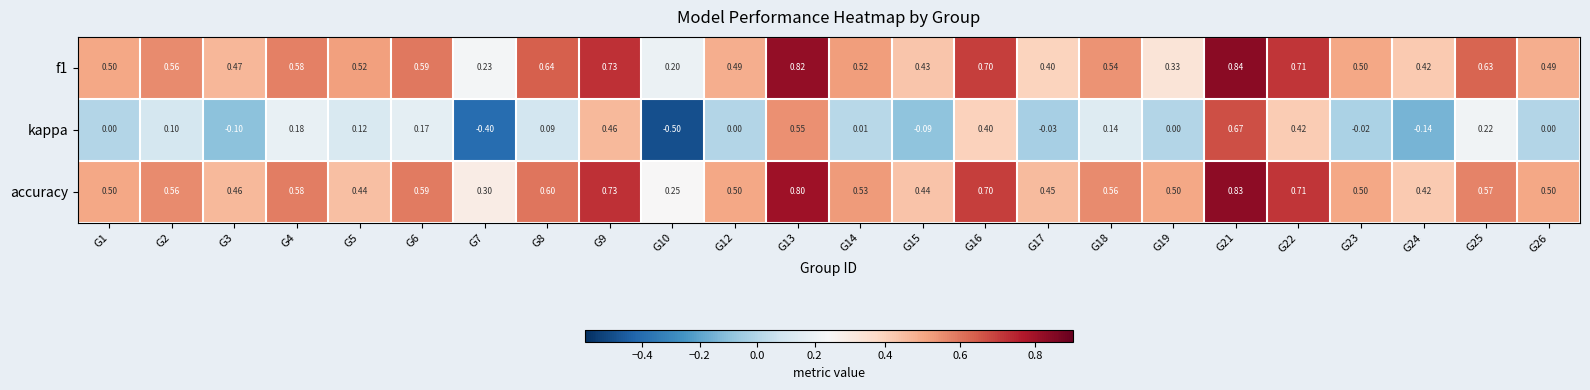

Which series has the largest total across all categories?

accuracy